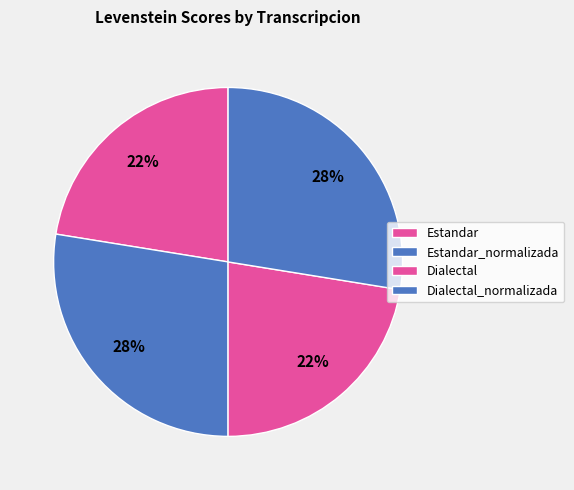

What percentage is the Dialectal slice, to the nearest percent?

22%